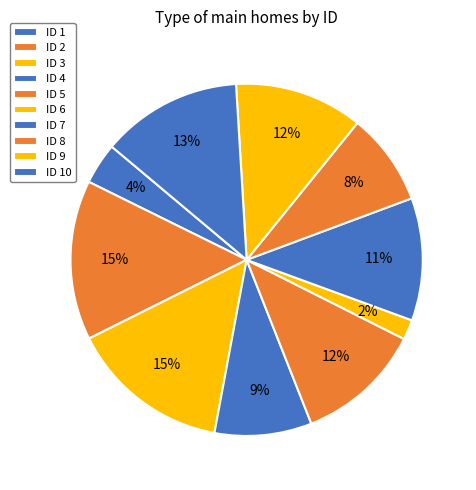

Rank the categories by value from highest to lowest.

3, 2, 10, 9, 5, 7, 4, 8, 1, 6